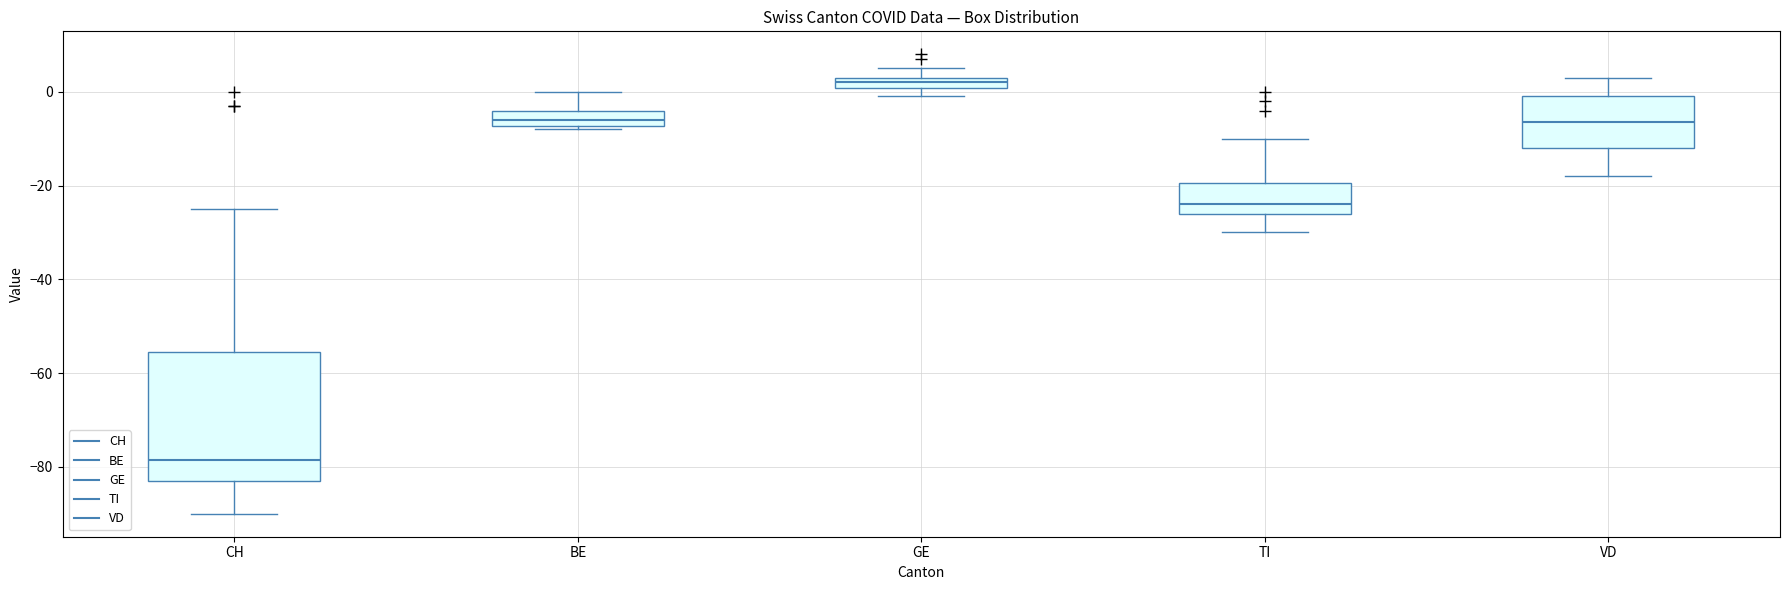

Where is the upper edge of the box for BE on the y-axis? The values are not printed on the chart, so give them approximately, as read against the axis.

-4